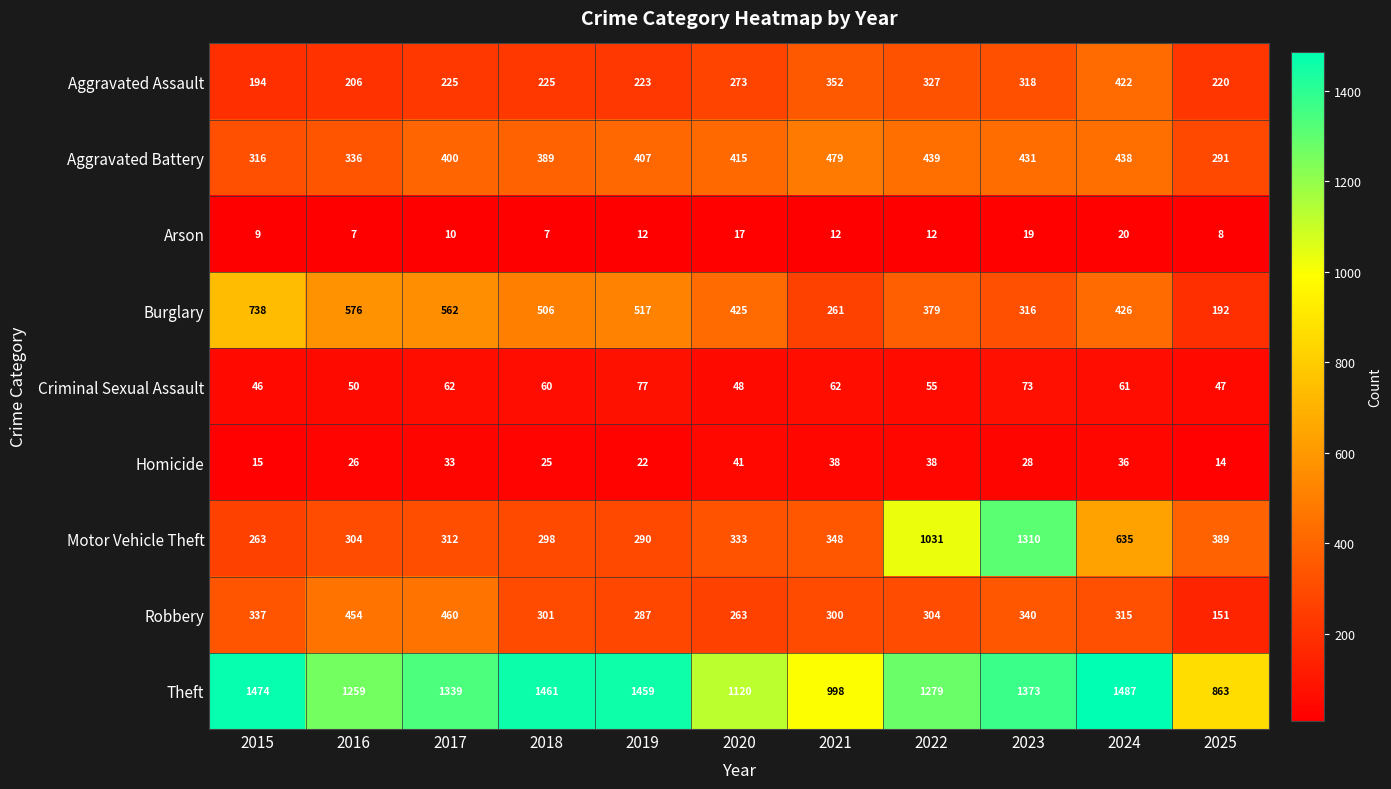

Which series has the largest total across all categories?

Theft